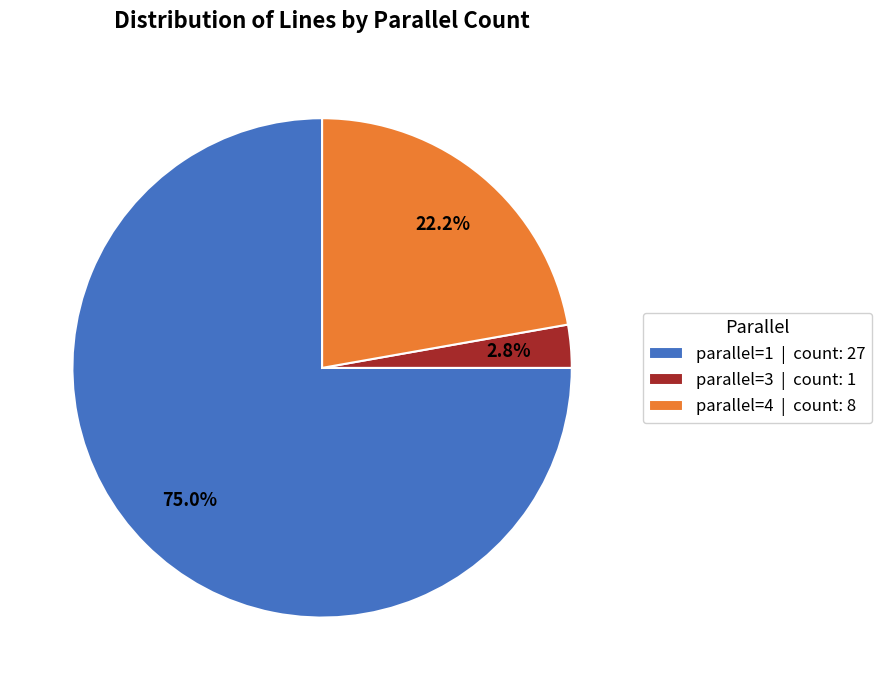

Rank the categories by value from lowest to highest.

parallel=3 | count: 1, parallel=4 | count: 8, parallel=1 | count: 27